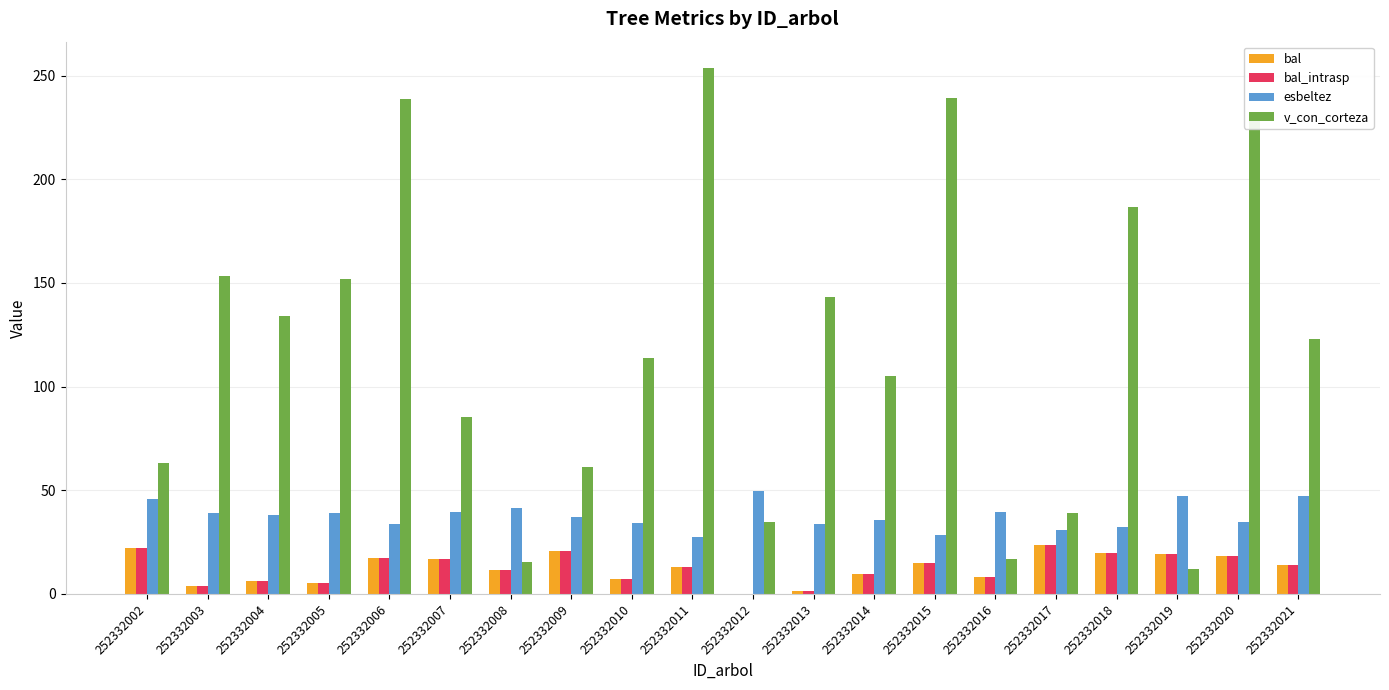

What is the difference between the esbeltez values at 252332021 and 252332008?

5.9